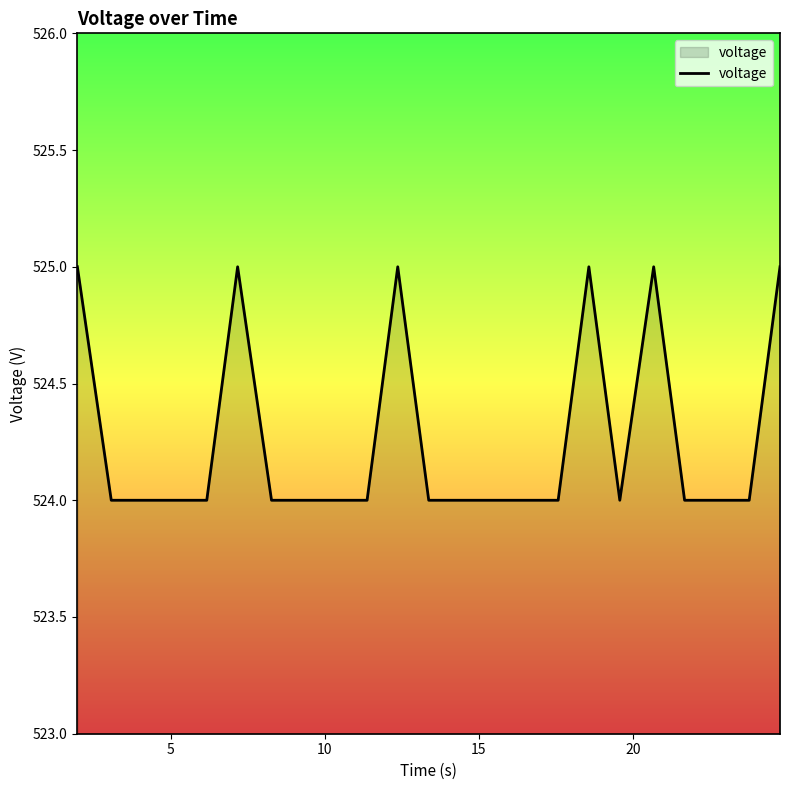

What is the average value?

524